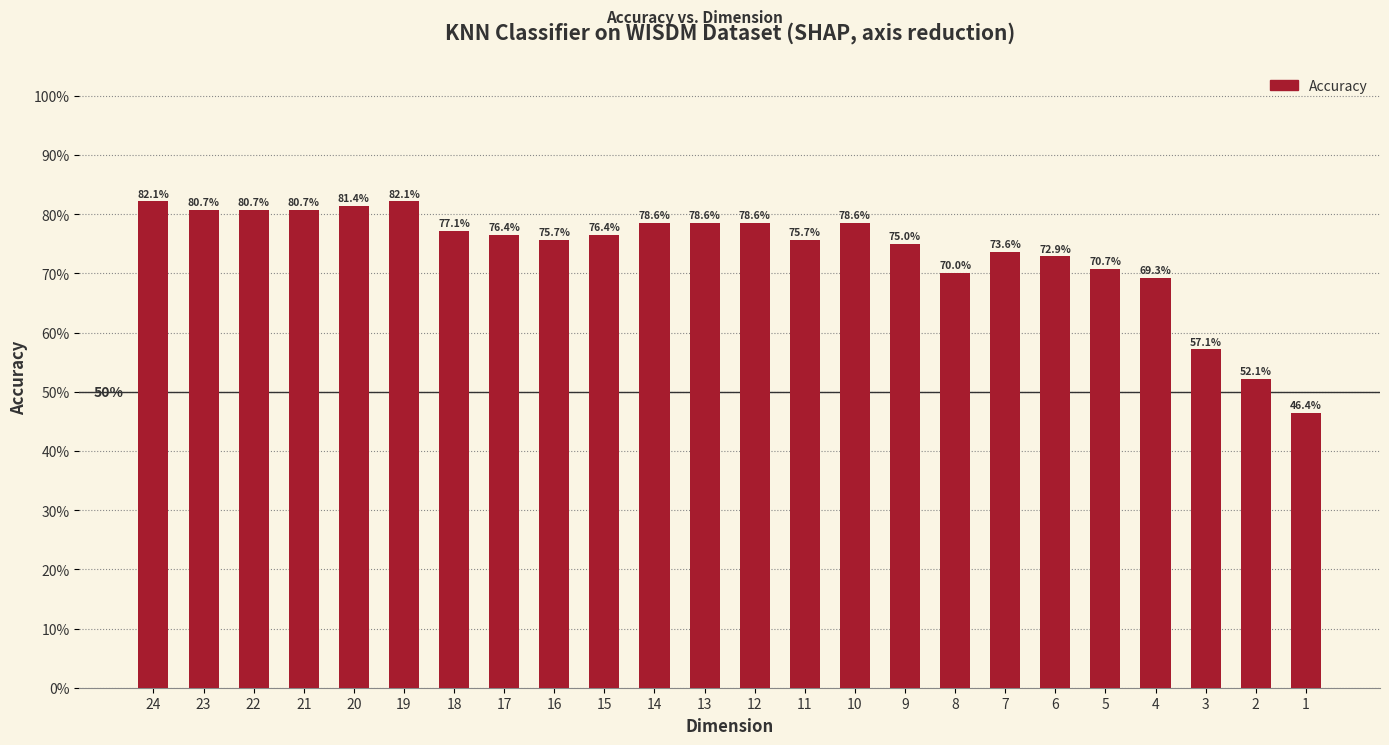

What is the greatest value displayed?

0.8